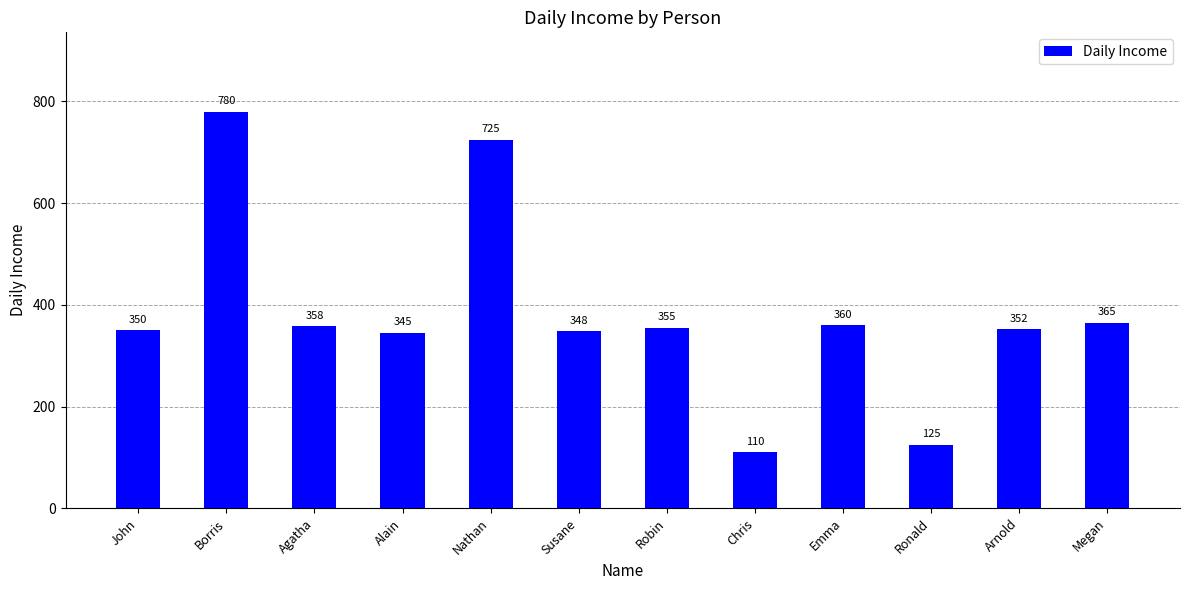

What is the change in value from Ronald to Megan?

+240